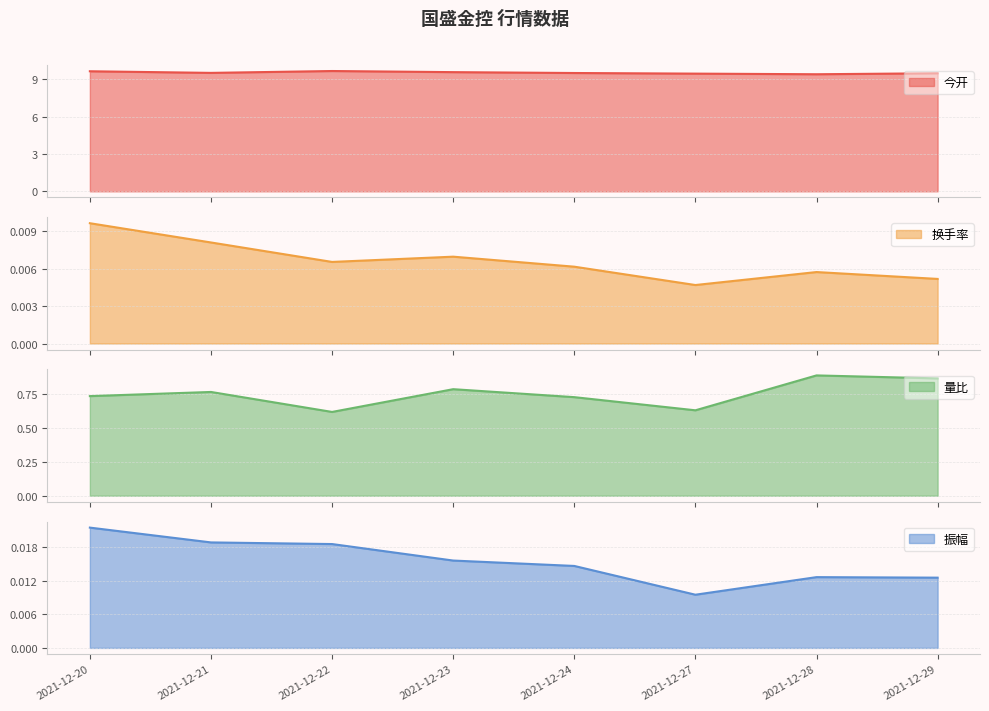

What is the value of the 今开 point at the 4th from the left?

9.6